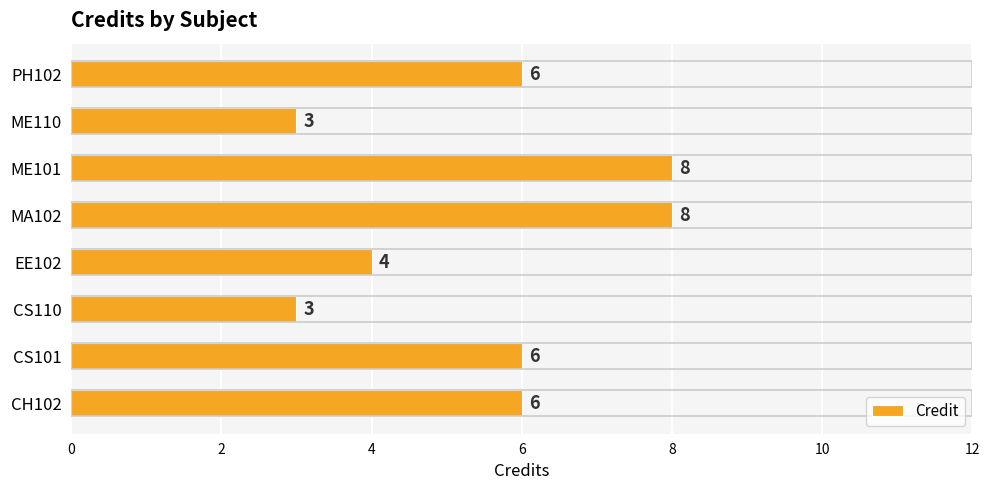

What value does the data have at MA102?

8